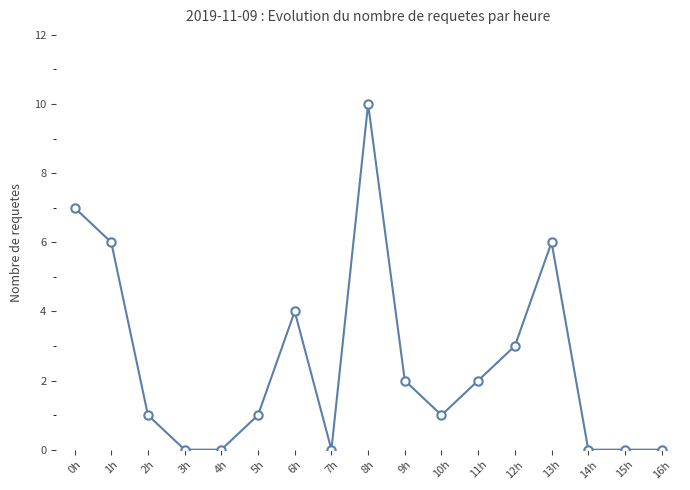

What is the greatest value displayed?

10